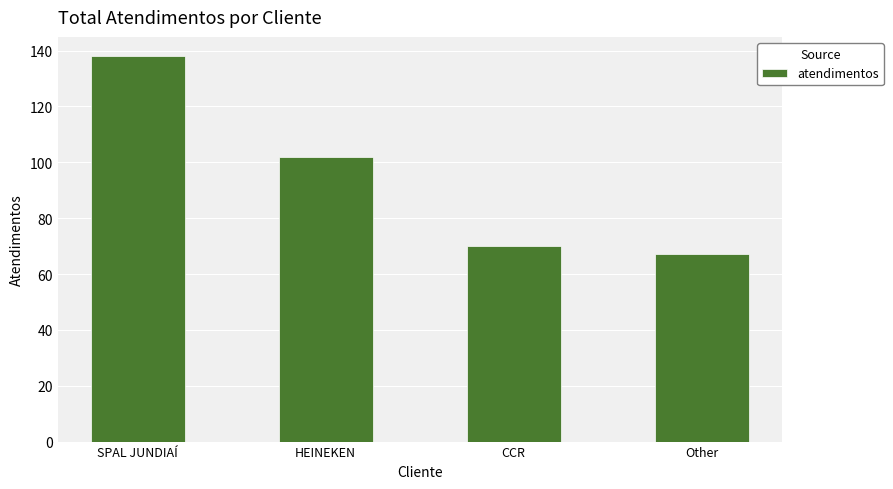

The chart shows a value of 97 at SPAL JUNDIAÍ. True or false?

False